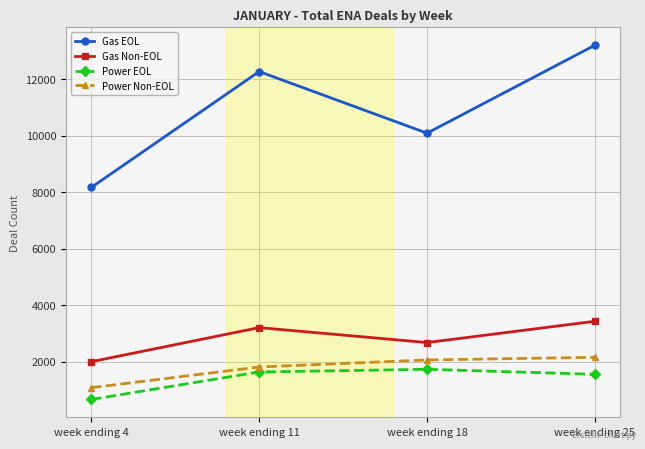

What is the difference between the maximum and second lowest values in the Power Non-EOL series?

343